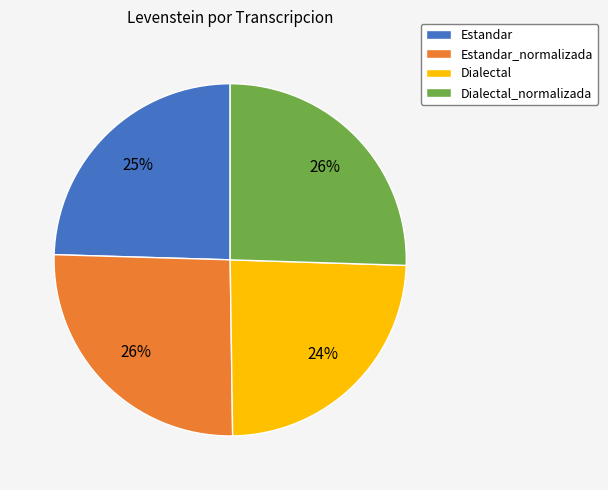

Is there a majority slice in this chart?

No